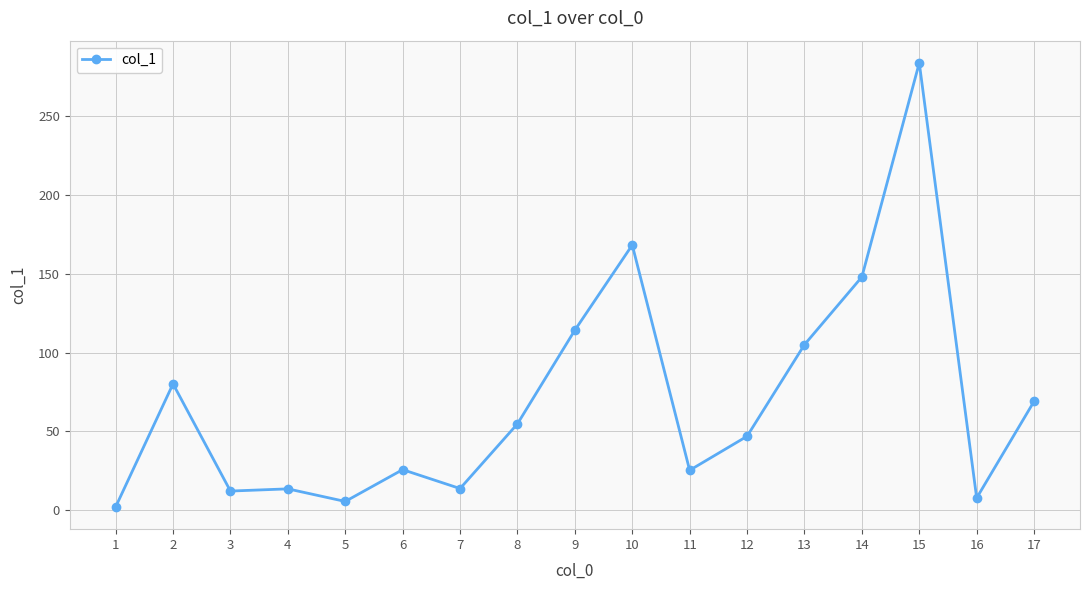

What is the value of the 3rd point from the left?

12.0